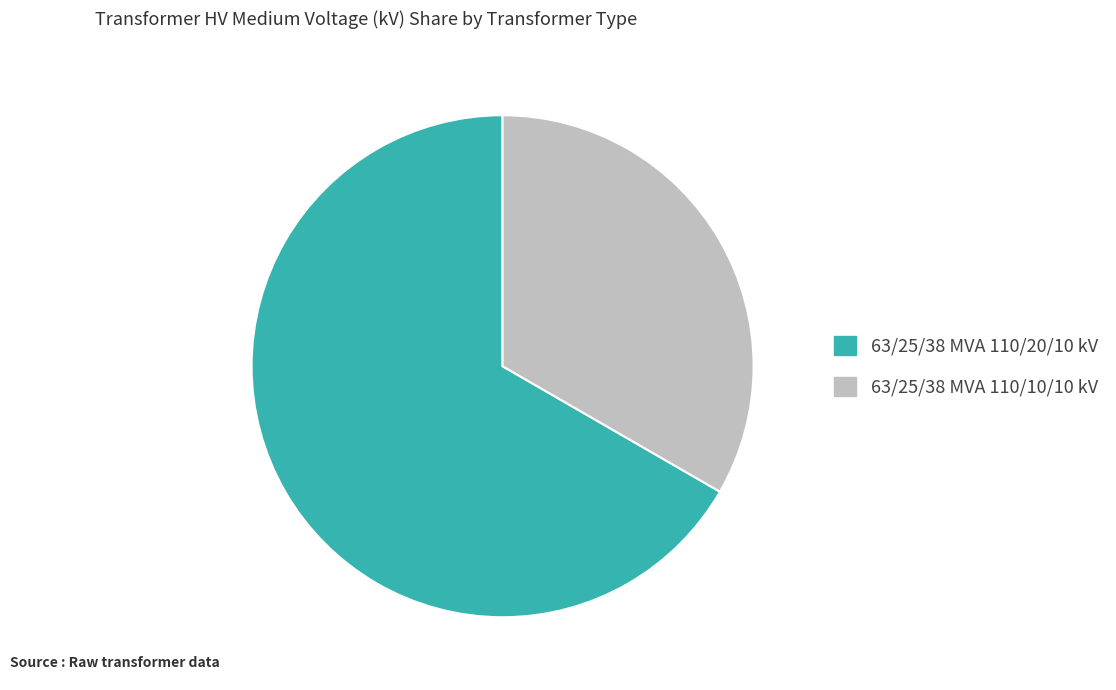

The 63/25/38 MVA 110/10/10 kV slice represents 33% of the pie. True or false?

True